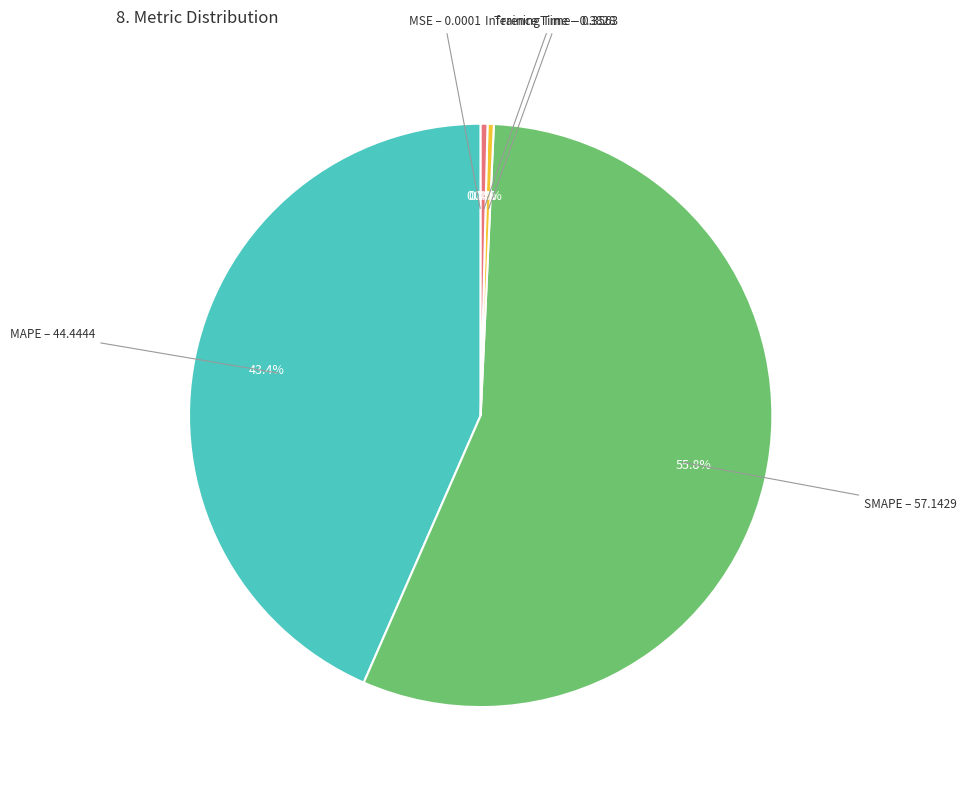

Does any single category account for the majority?

Yes